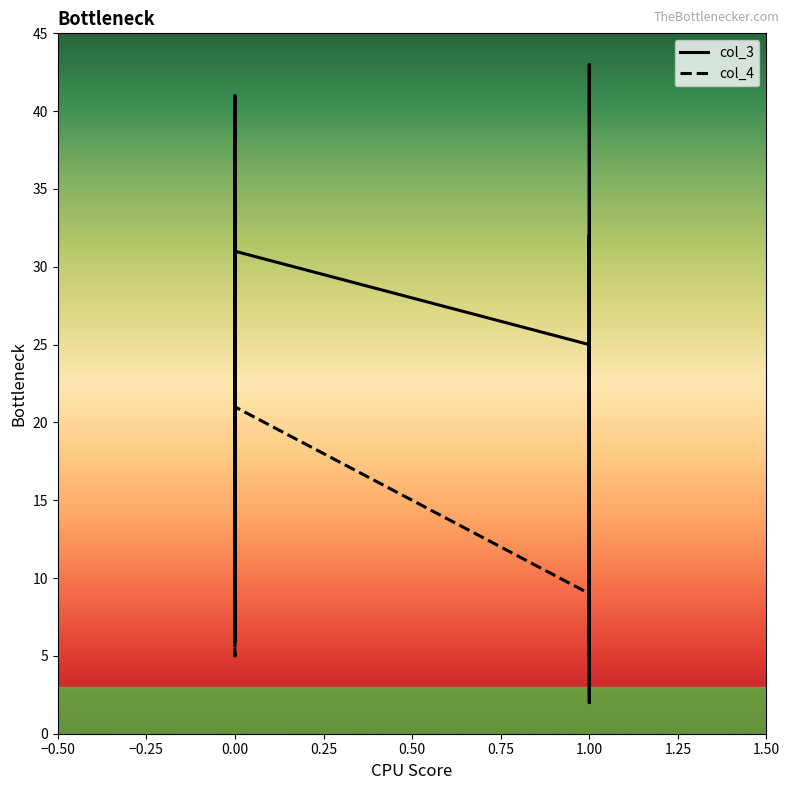

Does the chart display data point markers on the line(s)?

No